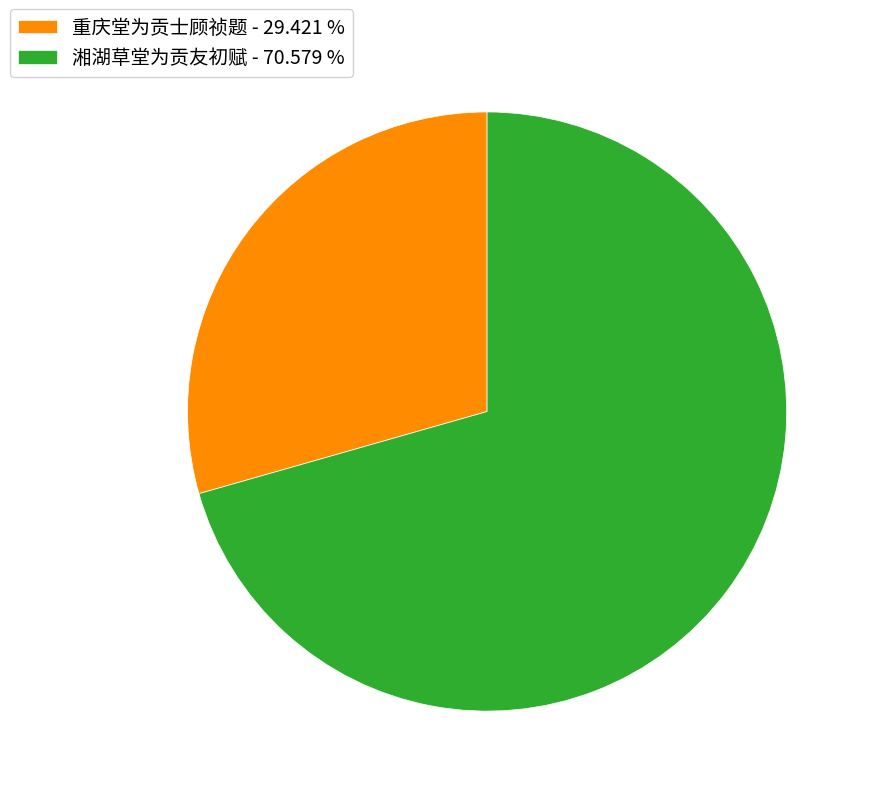

Do 湘湖草堂为贡友初赋 - 70.579 % and 重庆堂为贡士顾祯题 - 29.421 % together represent more than half of the pie?

Yes